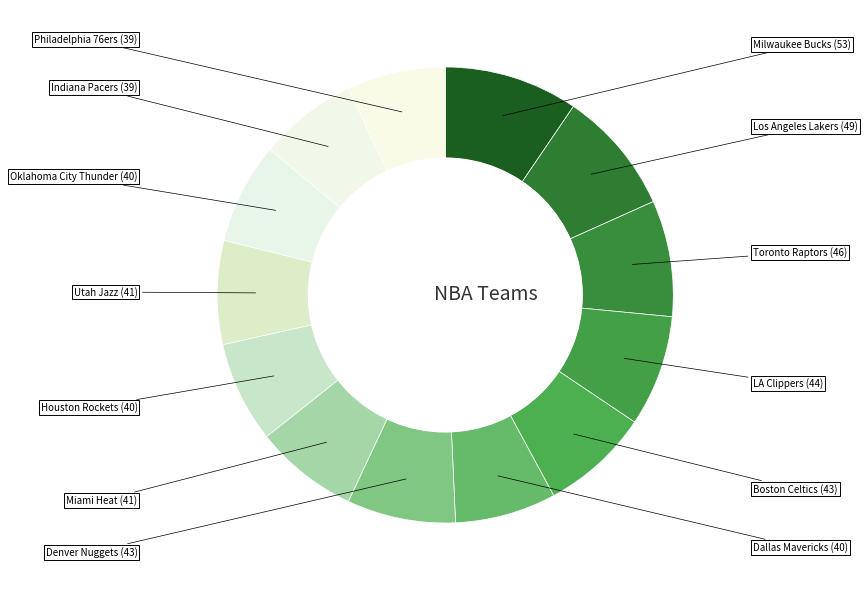

Combined, what portion of the pie is LA Clippers and Utah Jazz?

15.2%